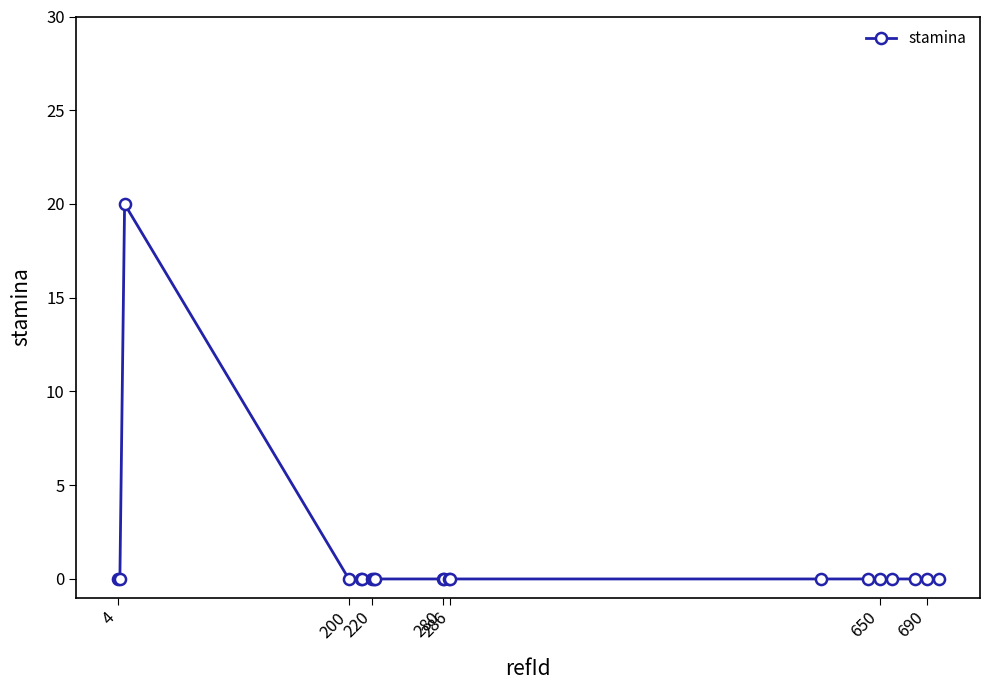

Does the chart display data point markers on the line(s)?

Yes